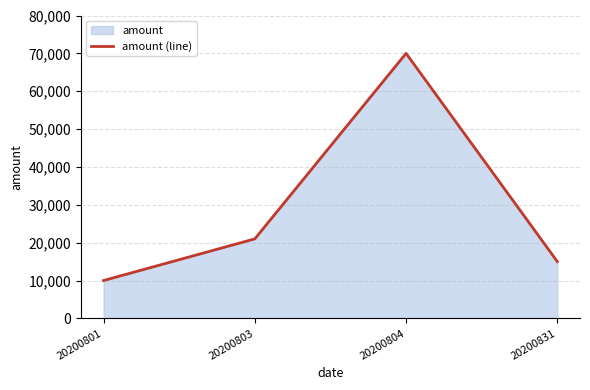

Reading left to right, what are all the values shown in this chart?

10000	21000	70000	15000